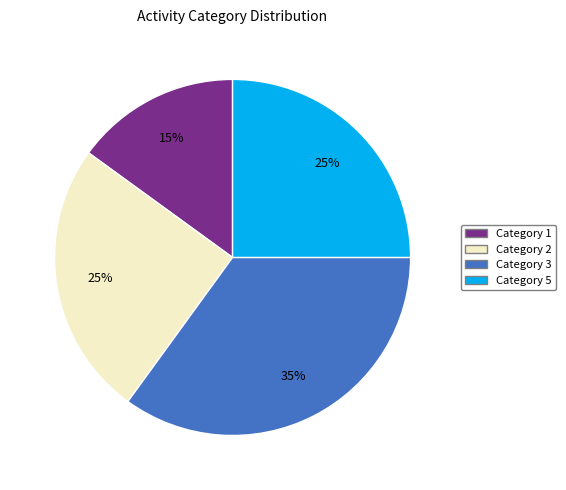

Does Category 3 represent more than half of the total?

No